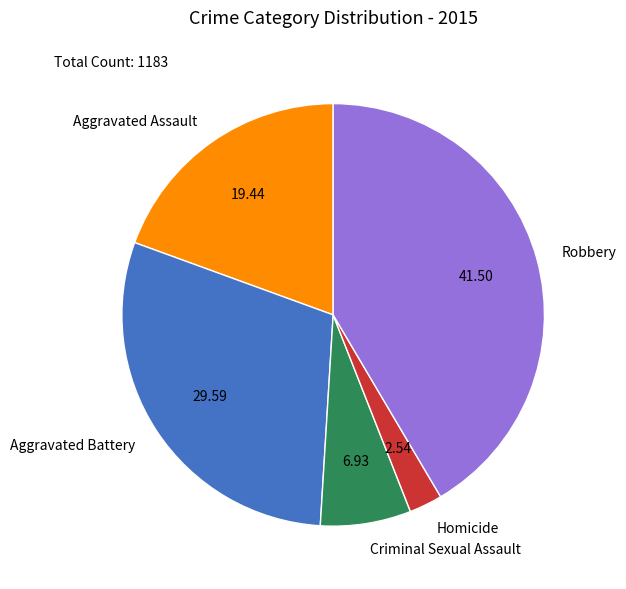

Combined, do Aggravated Battery and Criminal Sexual Assault account for over 50%?

No